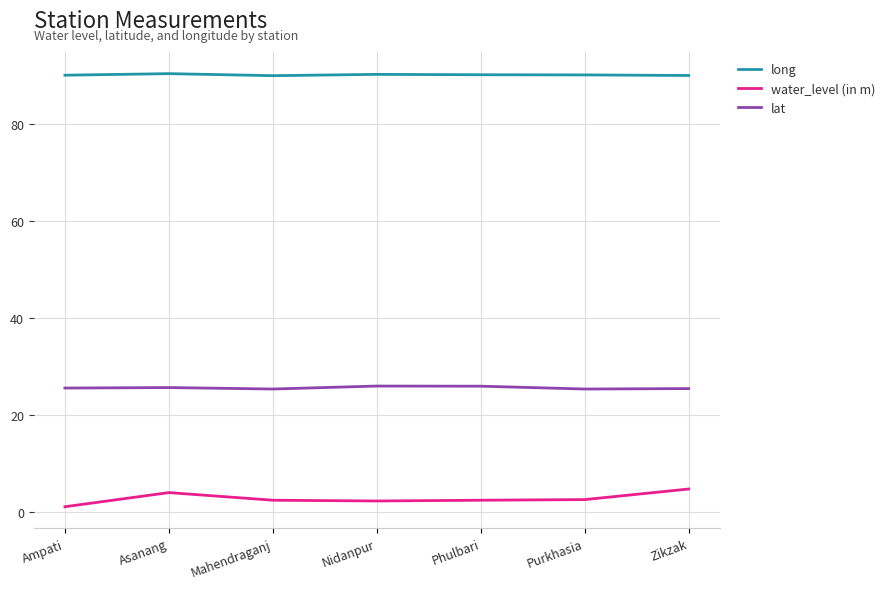

Rank the series by their average value, from lowest to highest.

water_level (in m), lat, long